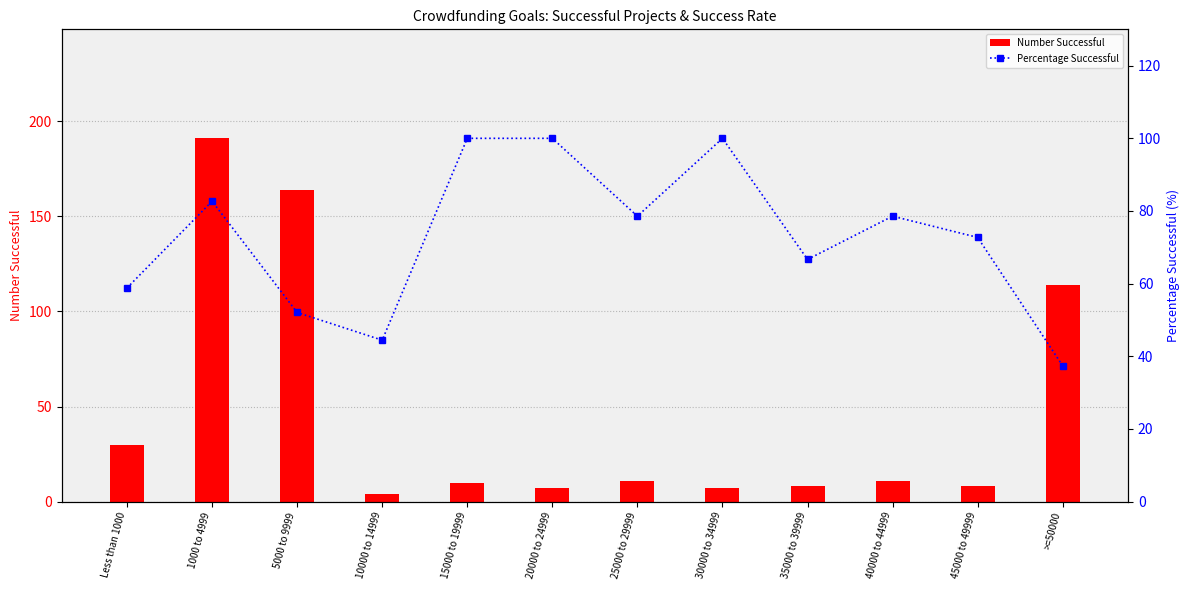

At which label does Number Successful first exceed 11?

Less than 1000